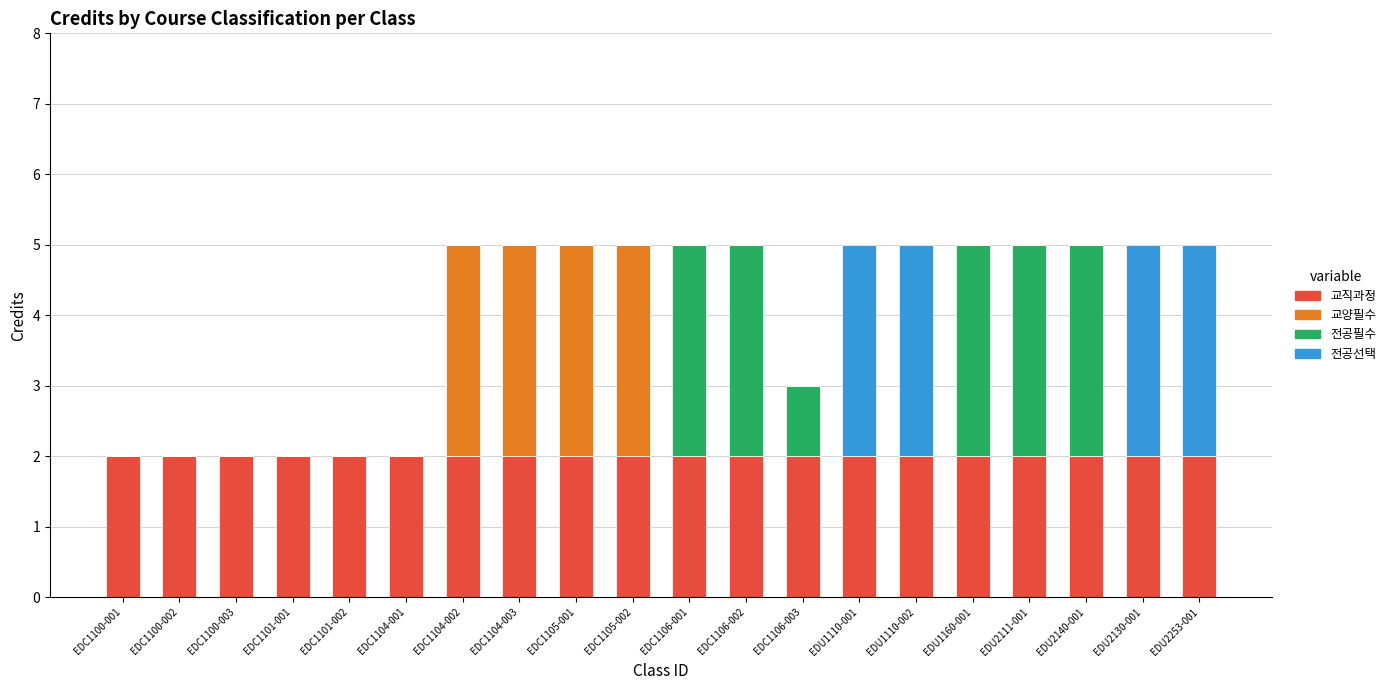

The value of 교직과정 at EDC1105-001 is 3. True or false?

False